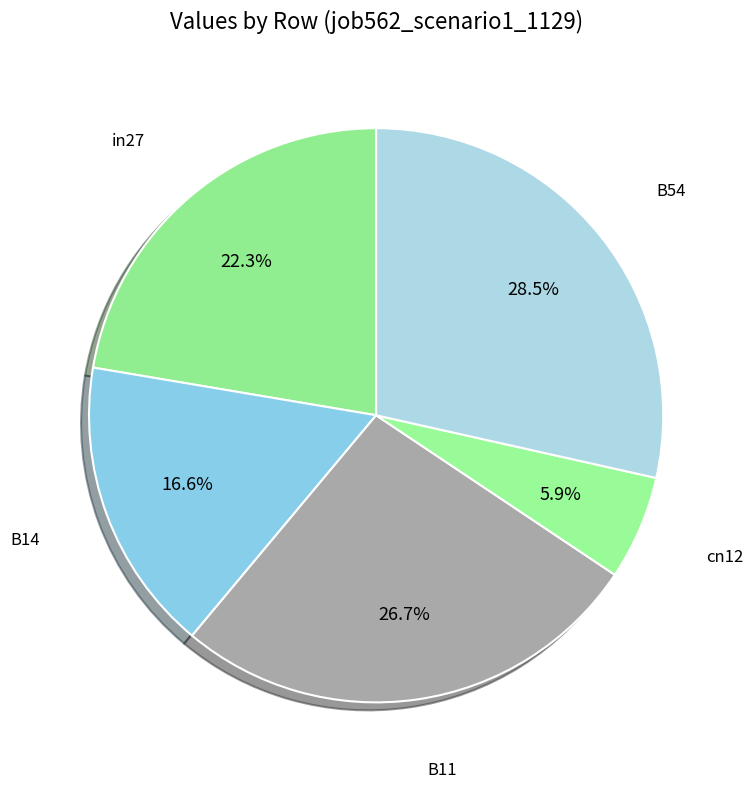

Count the number of slices in the pie.

5